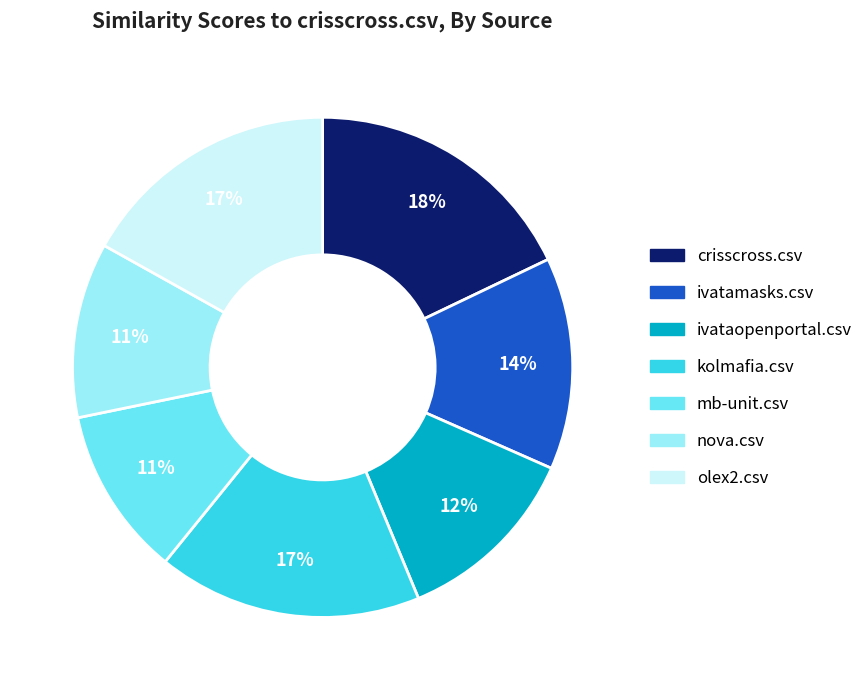

To the nearest percent, what is the combined percentage of ivataopenportal.csv and mb-unit.csv?

23%